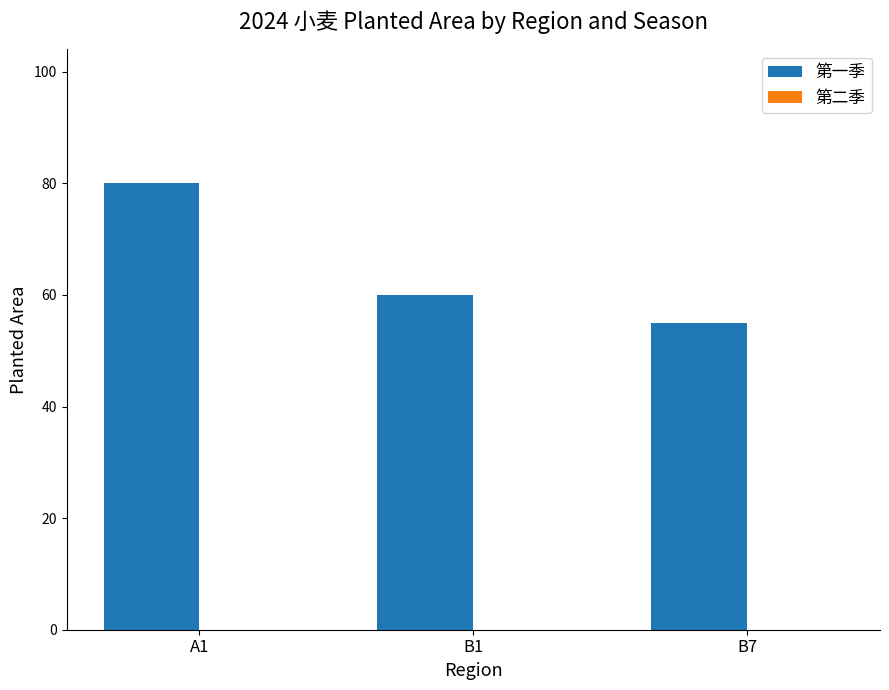

Reading left to right, extract all data points from this chart.

80	60	55